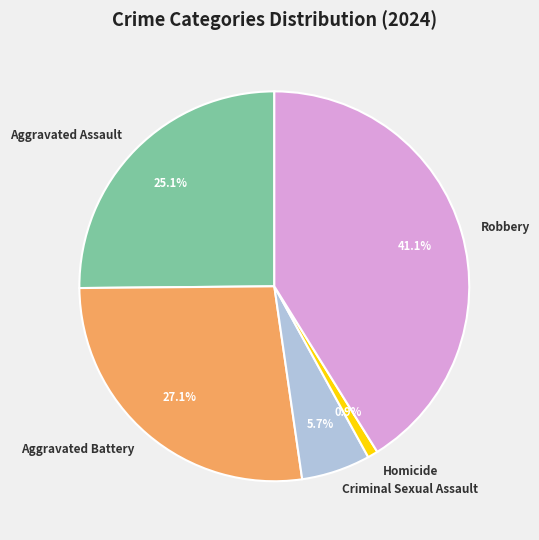

To the nearest percent, what is the difference between the largest and smallest slice percentages?

40%